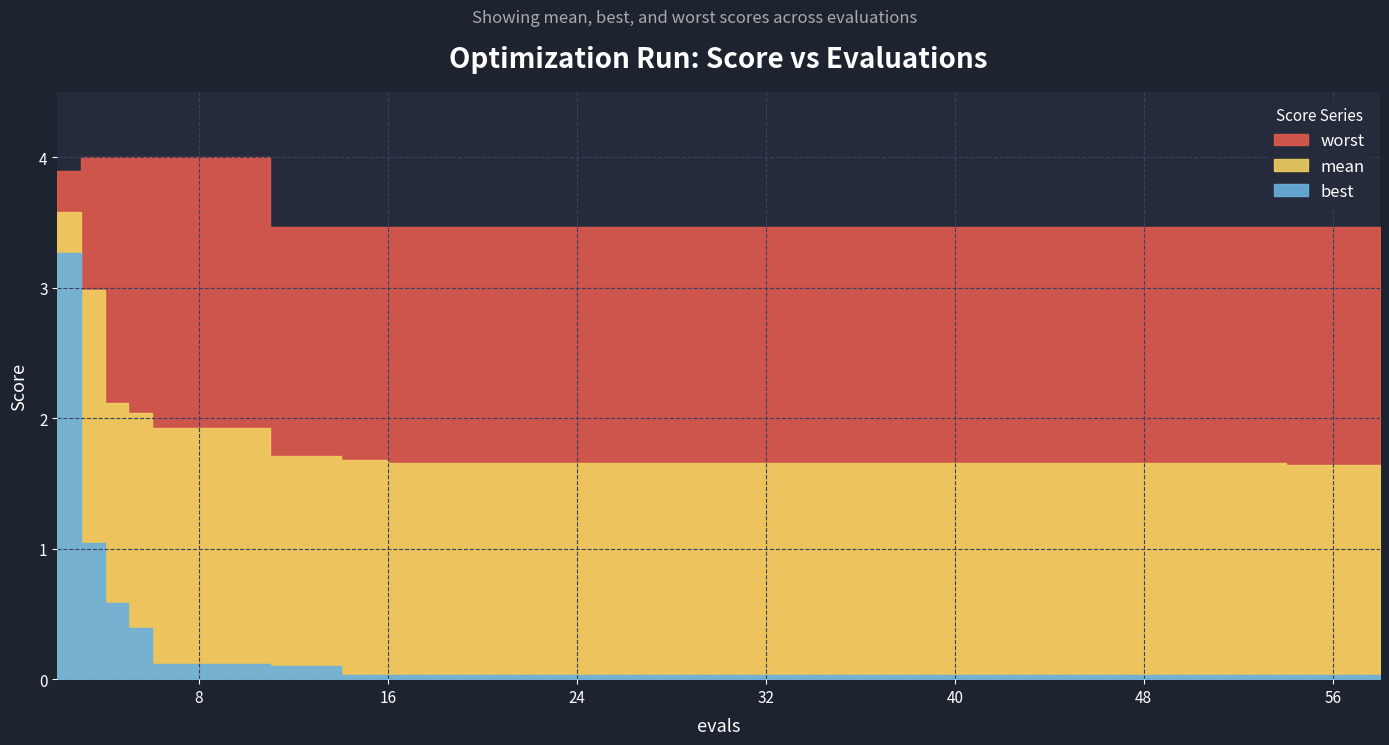

What is the difference between the second highest and second lowest values in the mean series?

1.3